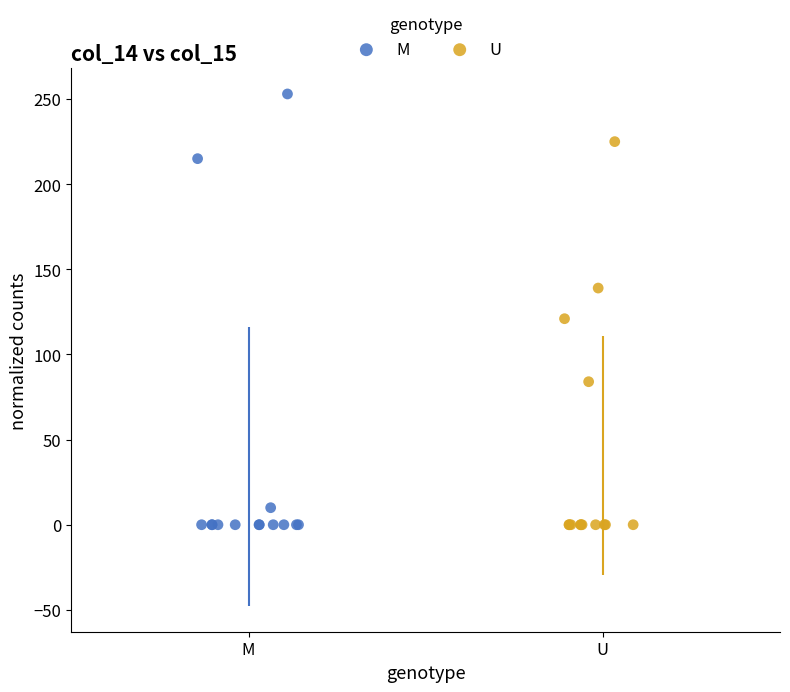

Which series has the largest Y range (max minus min)?

M